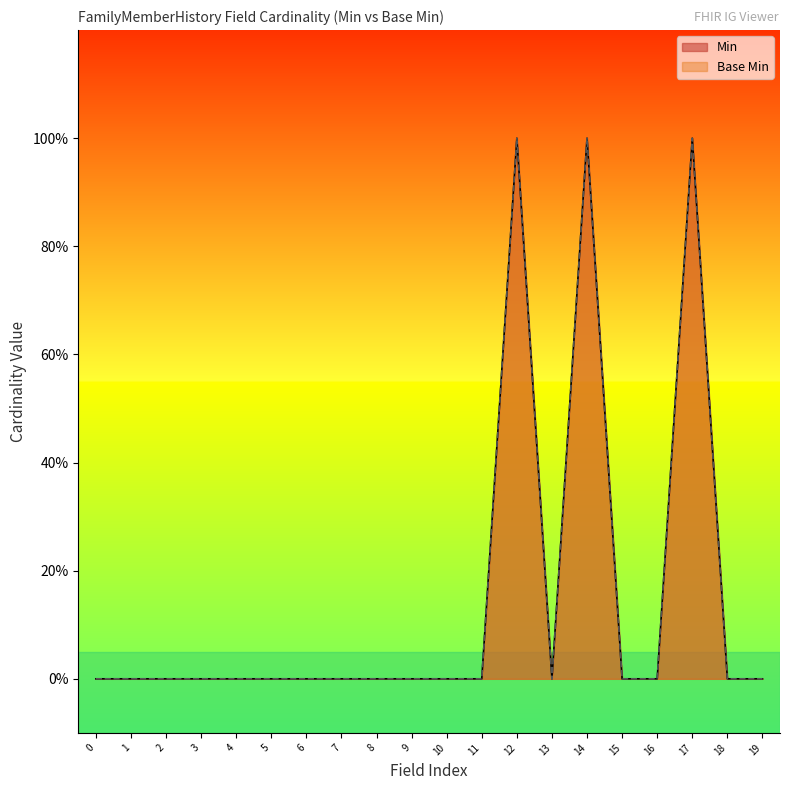

Which series changed the most between 8 and 14?

Min